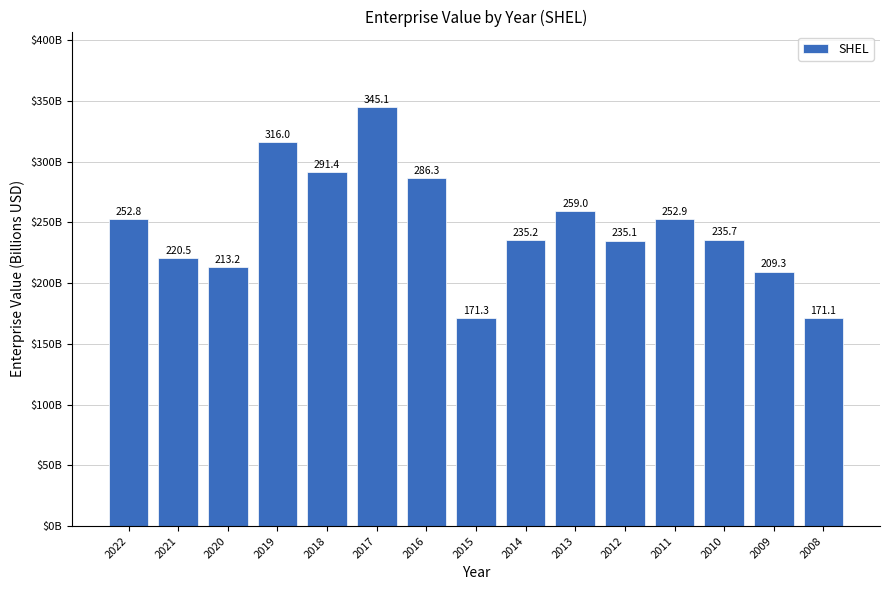

What value does the data have at 2010?

235.7